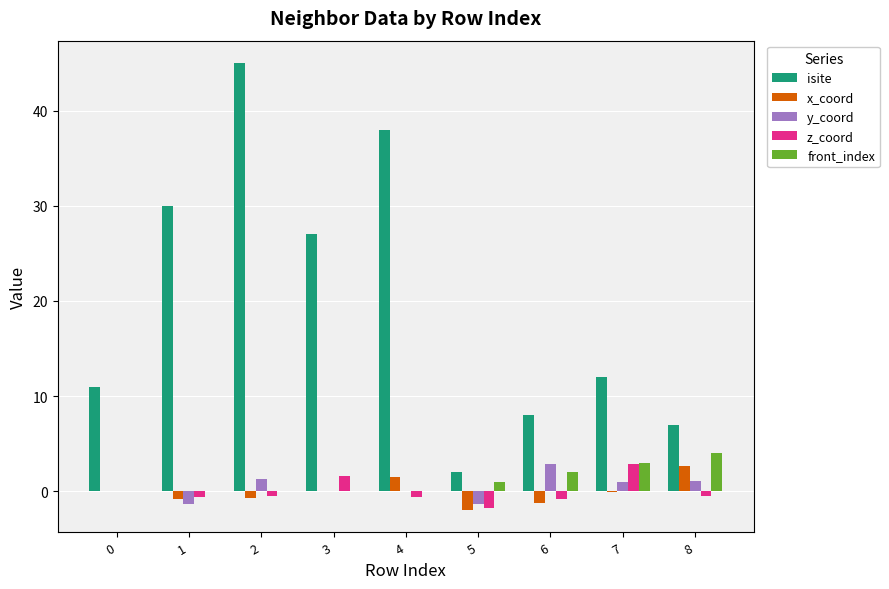

What is the total value across all series at 8?

14.3